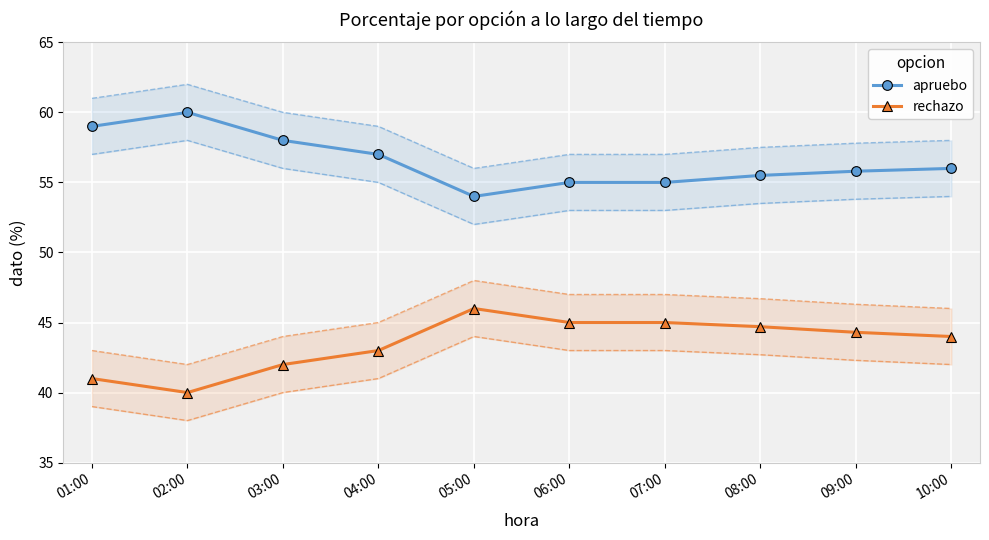

How many series are shown in this chart?

2